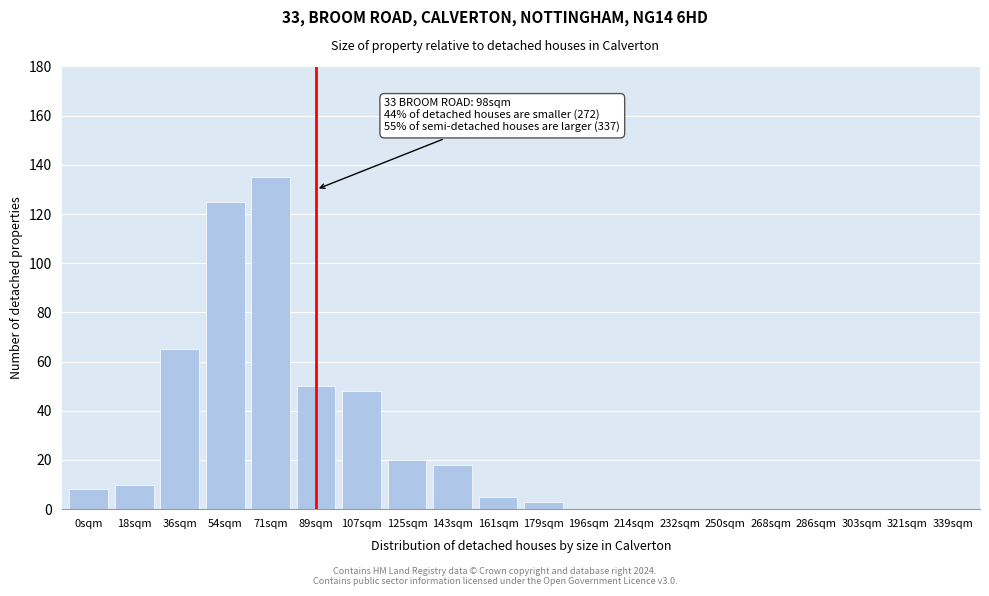

Reading left to right, what are all the values shown in this chart?

0sqm=8	18sqm=10	36sqm=65	54sqm=125	71sqm=135	89sqm=50	107sqm=48	125sqm=20	143sqm=18	161sqm=5	179sqm=3	196sqm=0	214sqm=0	232sqm=0	250sqm=0	268sqm=0	286sqm=0	303sqm=0	321sqm=0	339sqm=0